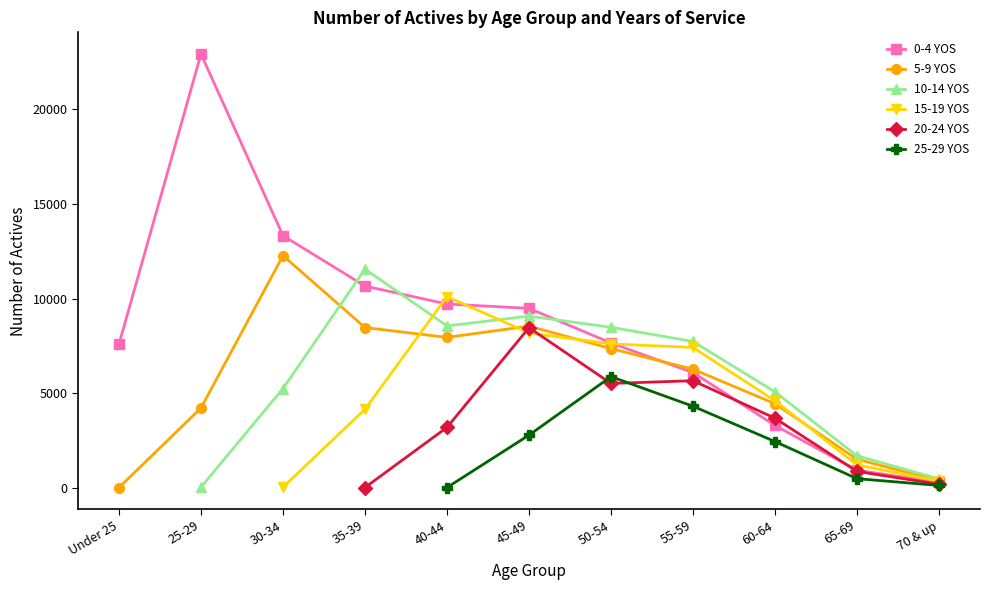

At how many categories does at least one series exceed 6269?

8